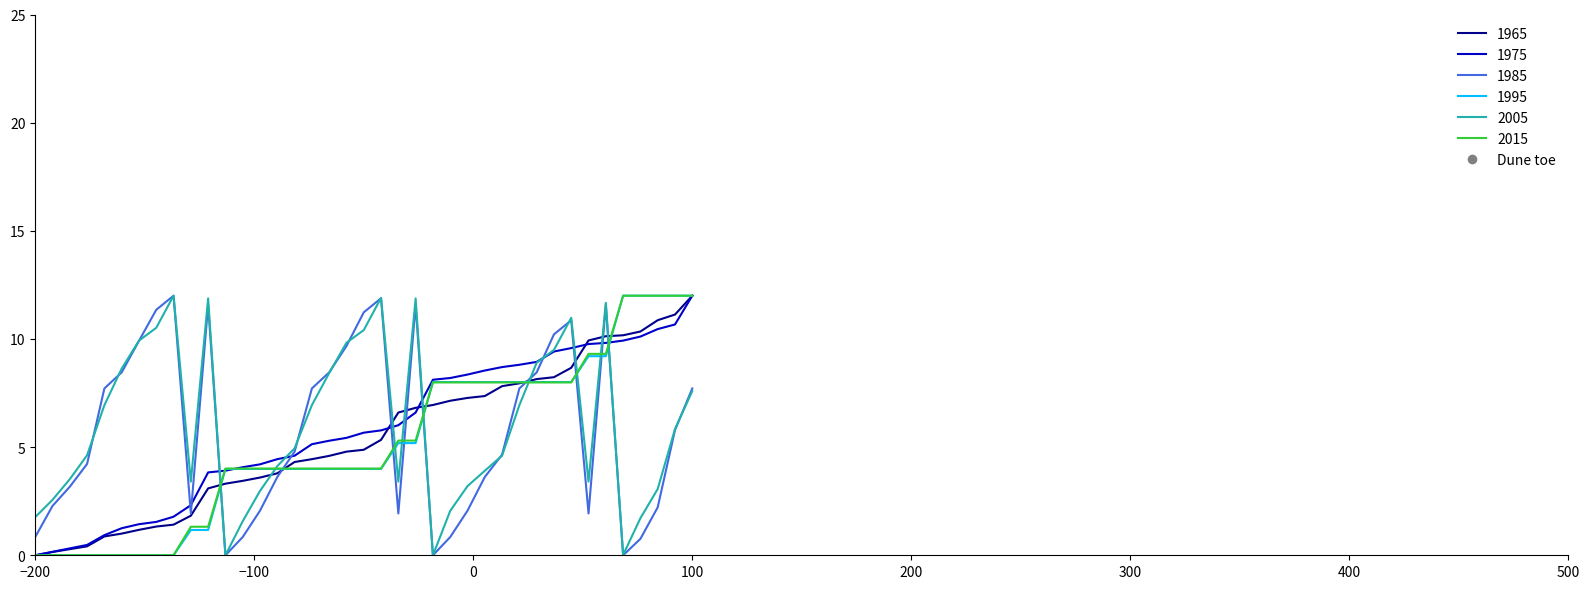

What is the highest value of the 2015 series?

12.0